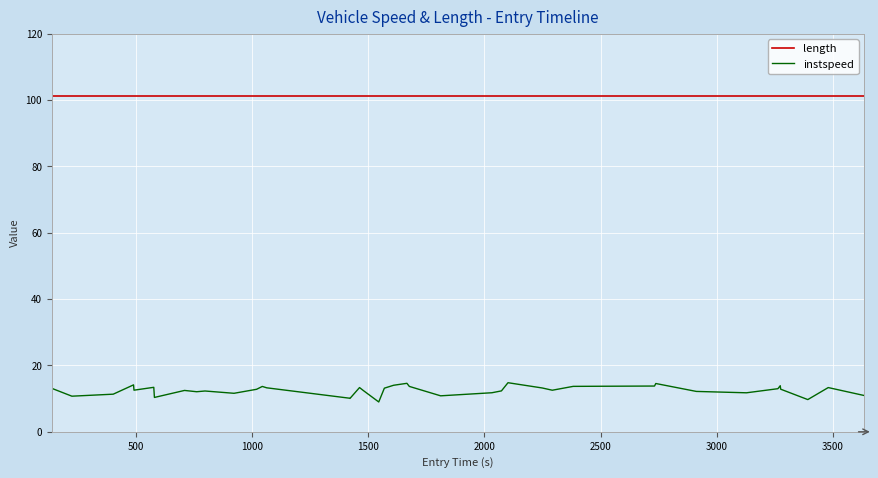

How many lines are shown in the chart?

2